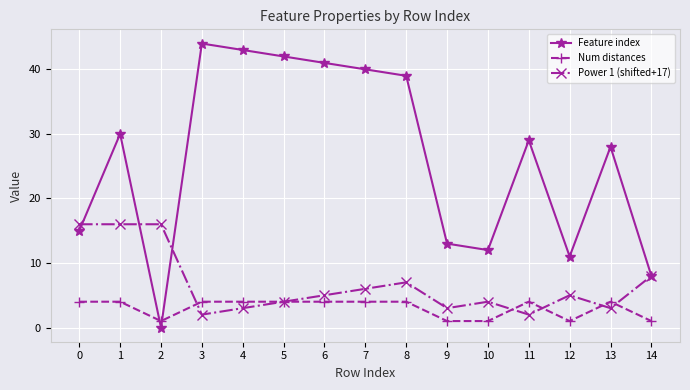

Which category has the lowest value across all series?

2